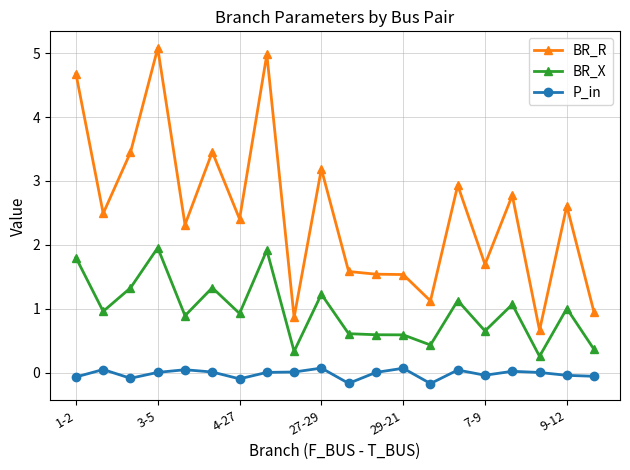

At how many categories does at least one series exceed 3?

6